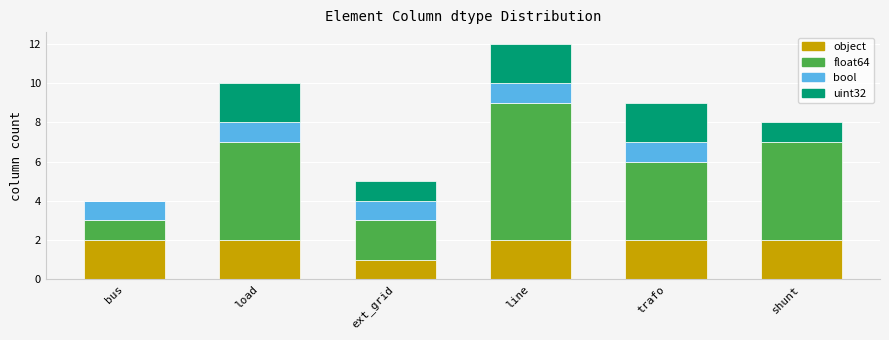

At which category is the sum across all series the highest?

line